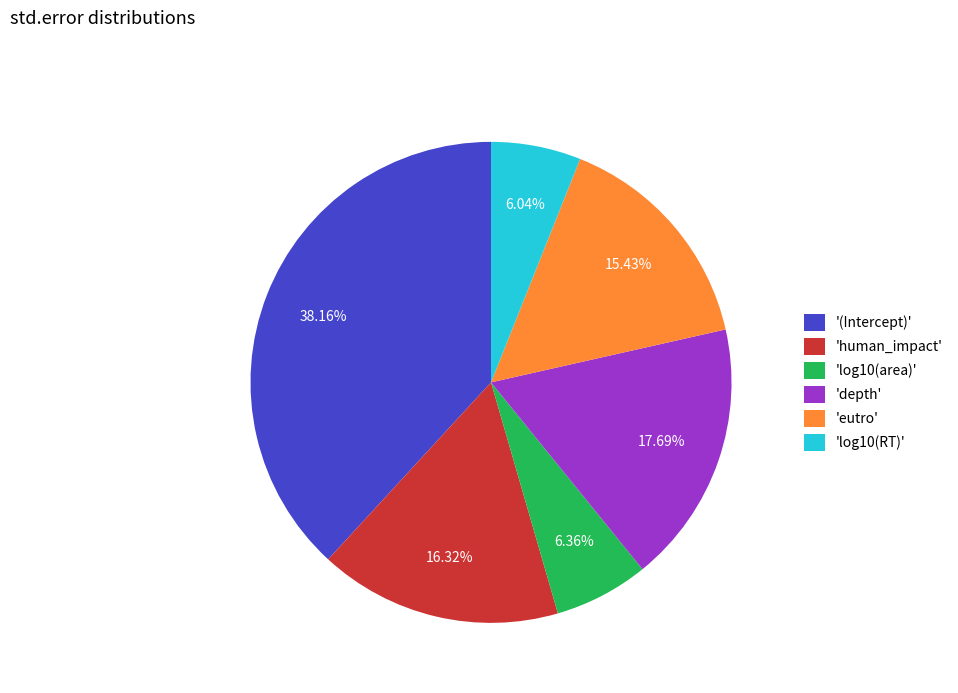

Does 'log10(area)' represent more than half of the total?

No